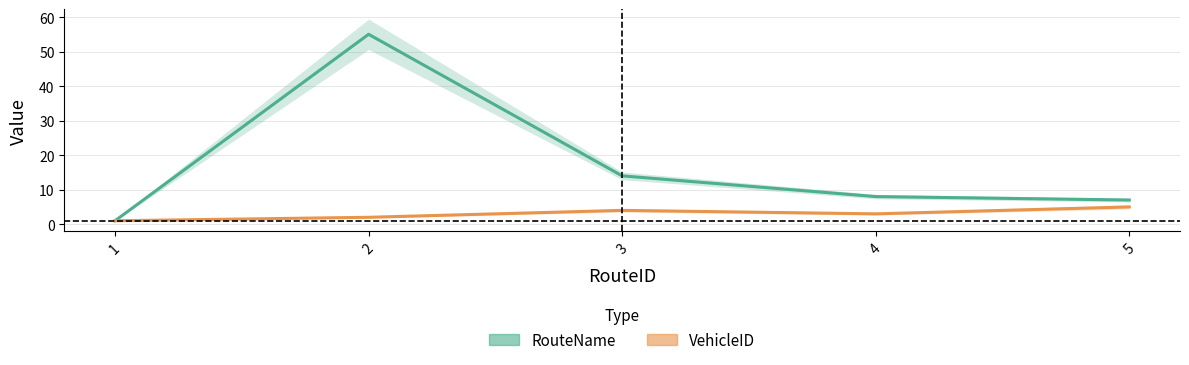

The RouteName series shows 21 at 3. True or false?

False